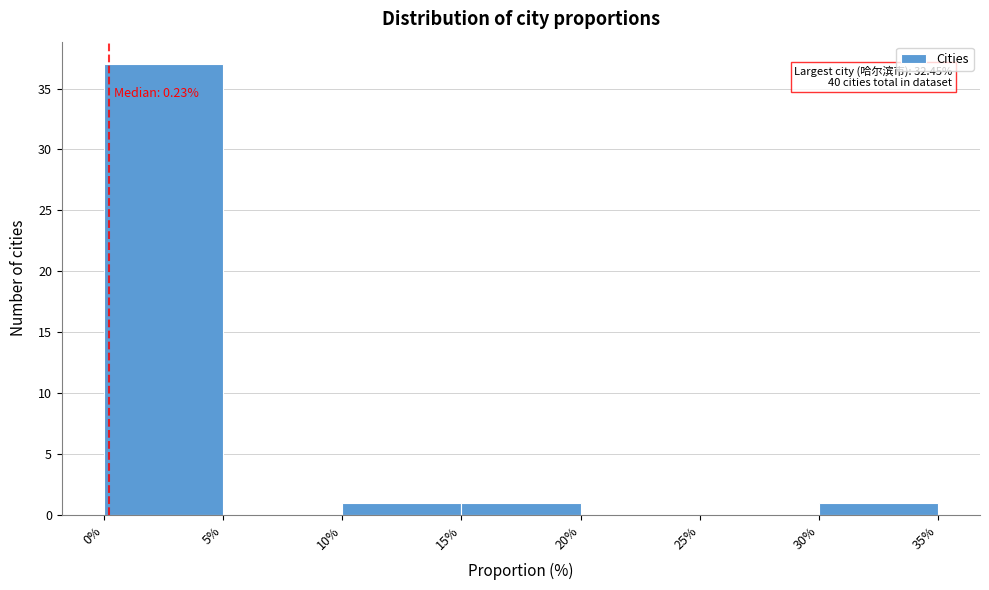

Over which range of the x-axis is the bar tallest?

0% to 5%